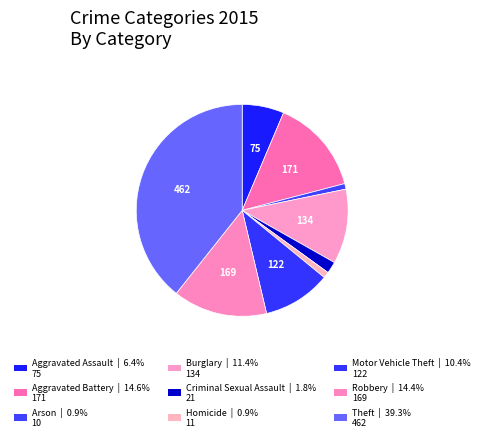

How many slices are in this pie chart?

9